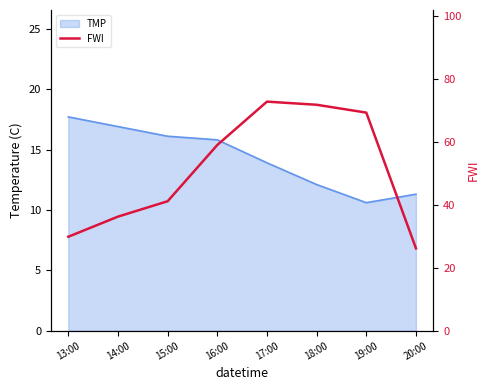

Does the chart display data point markers on the line(s)?

No